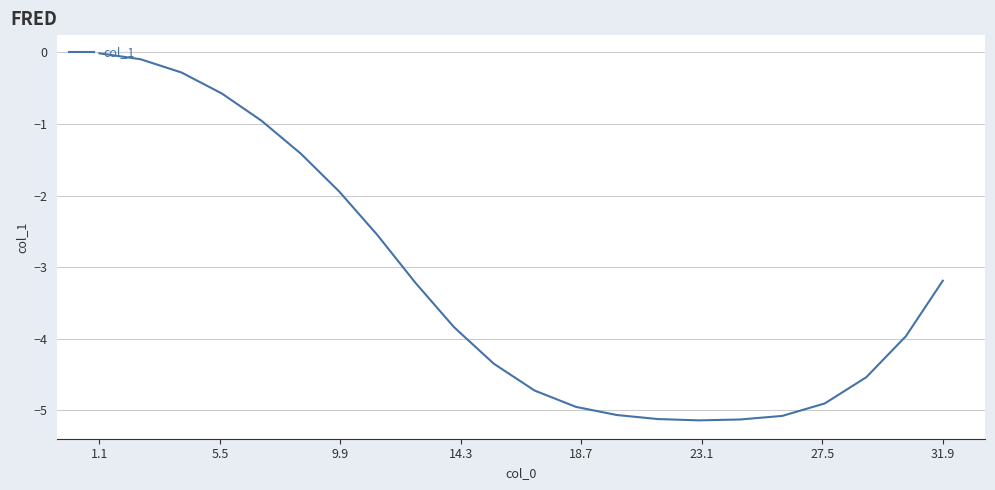

What is the minimum value shown in the chart?

-5.1